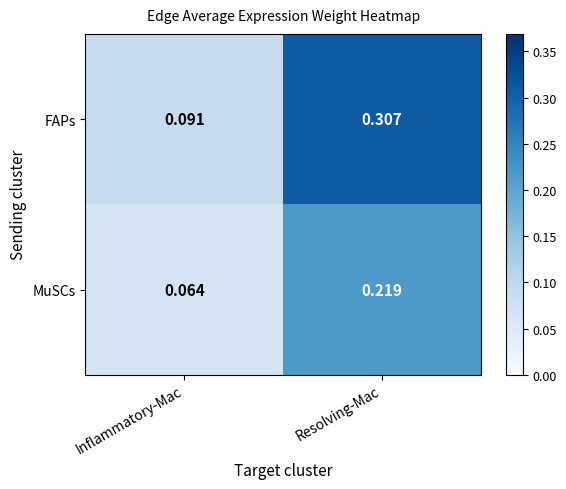

At which category does the chart reach its peak across all series?

Resolving-Mac